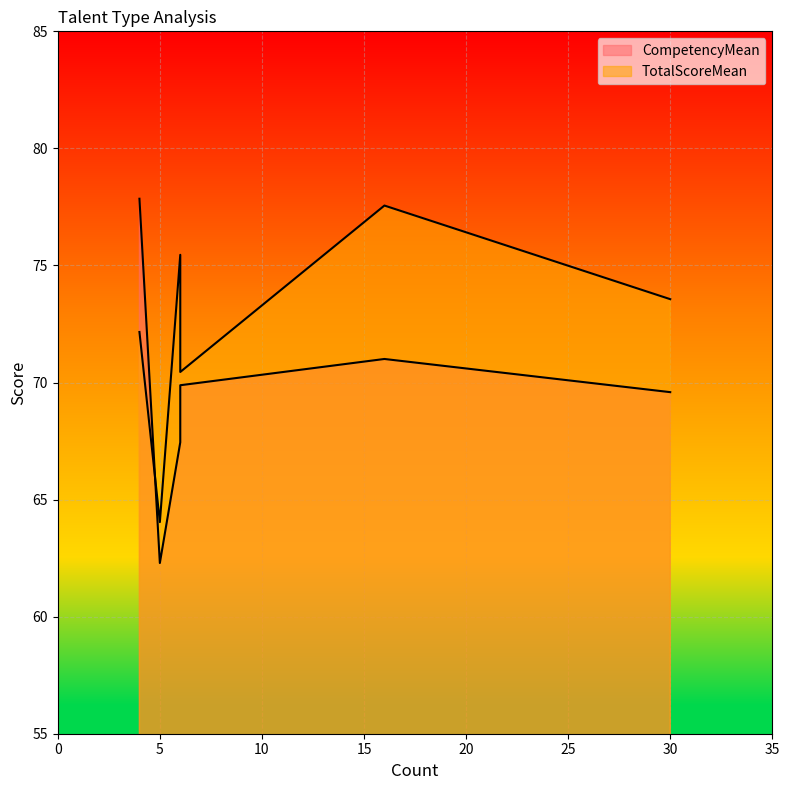

True or false: TotalScoreMean has a value of 64.0 at 무능한 불연성.

True